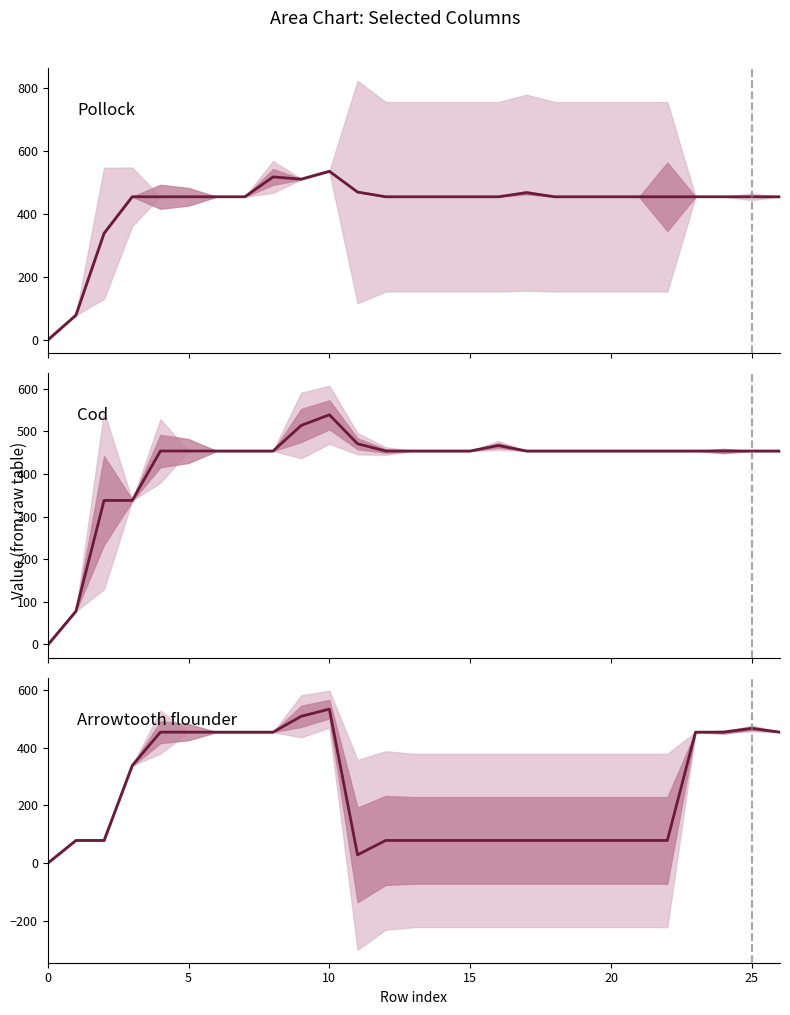

At which category is the sum across all series the highest?

10